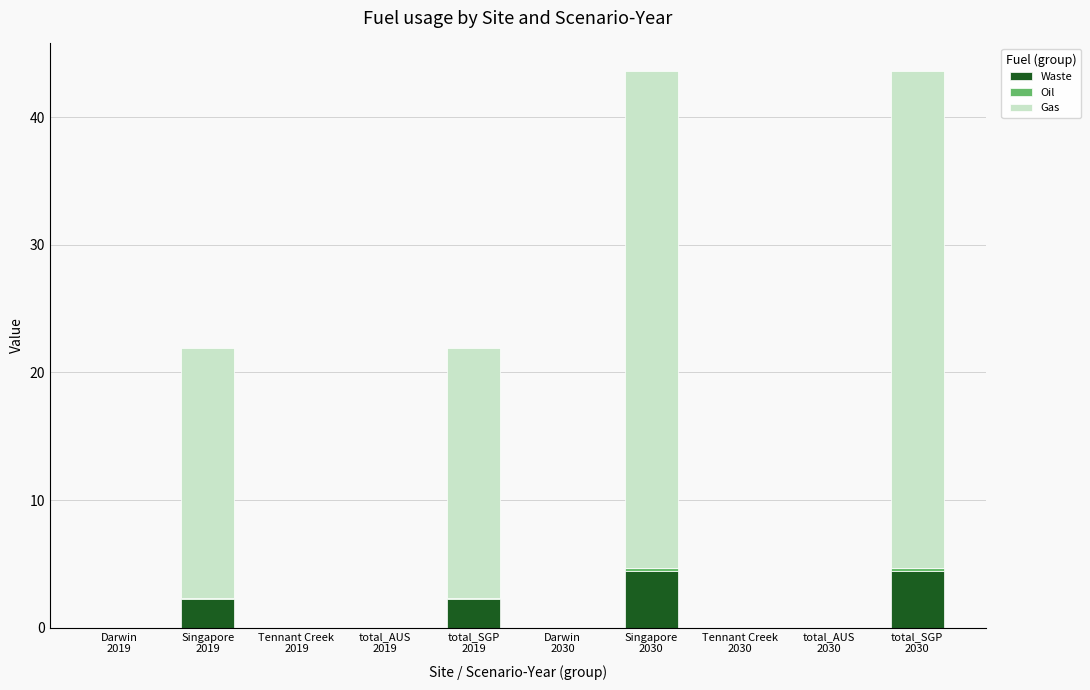

What is the label of the 1st bar from the right?

total_SGP
2030